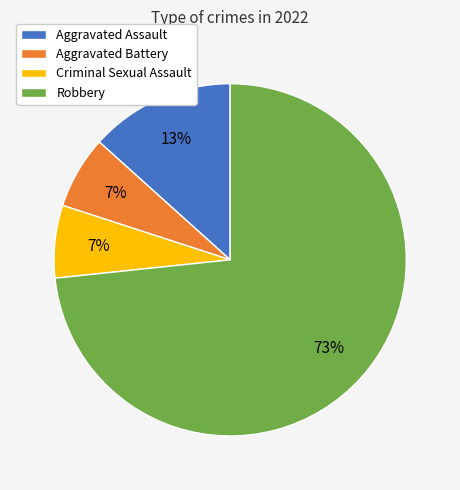

Which slice is the largest?

Robbery